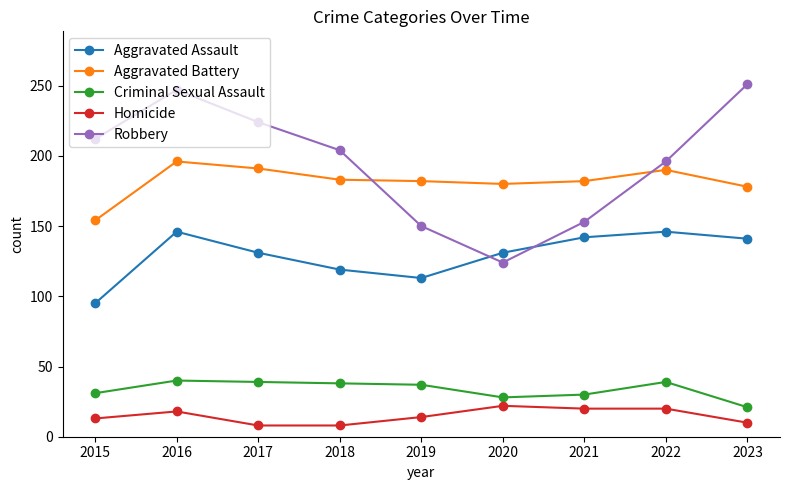

How many lines are shown in the chart?

5